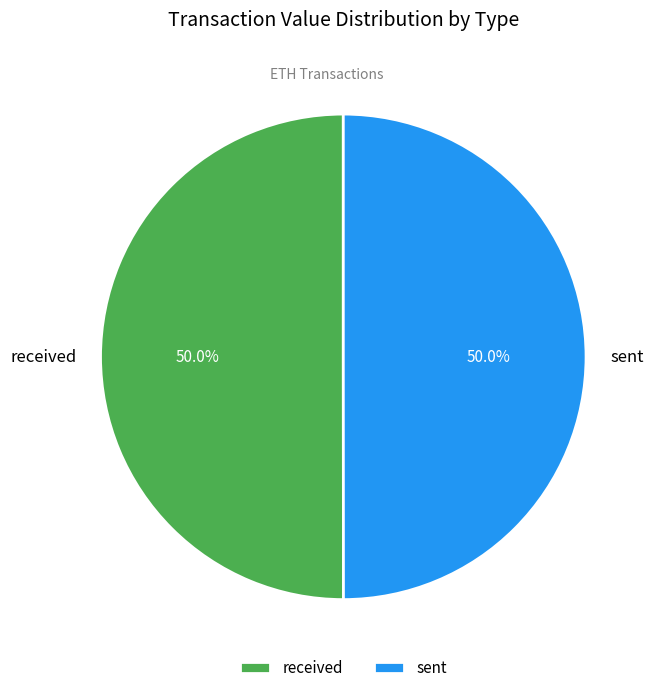

Do sent and received together represent more than half of the pie?

Yes